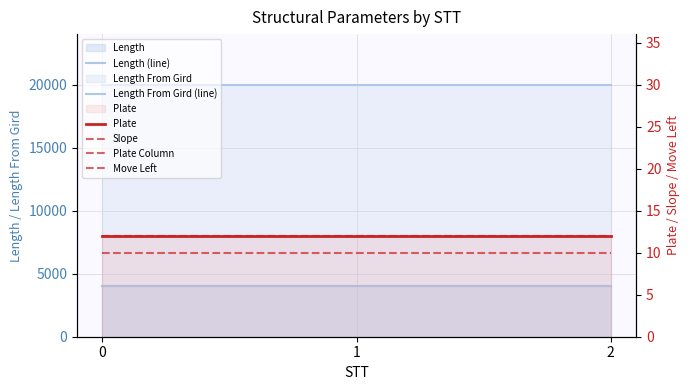

The Plate Column series shows 21 at 0. True or false?

False